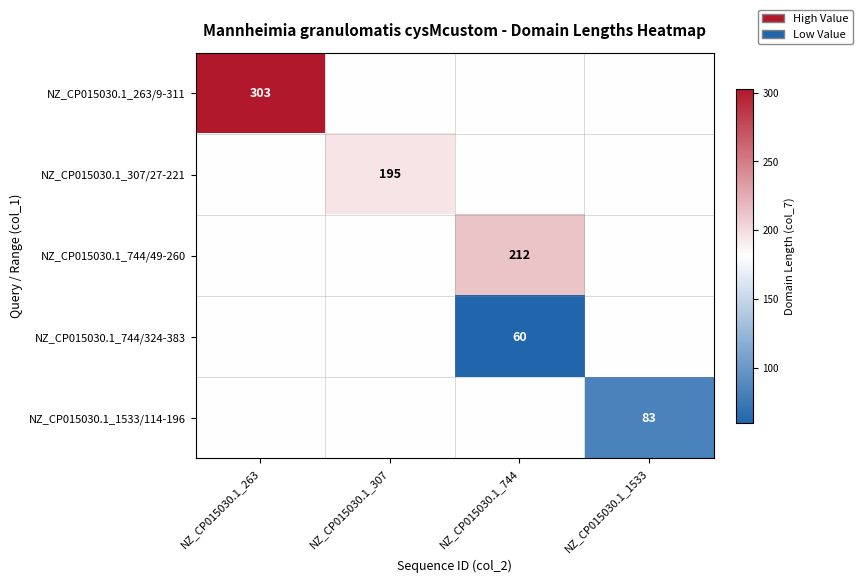

The NZ_CP015030.1_1533/114-196 series shows 29.7 at NZ_CP015030.1_1533. True or false?

False